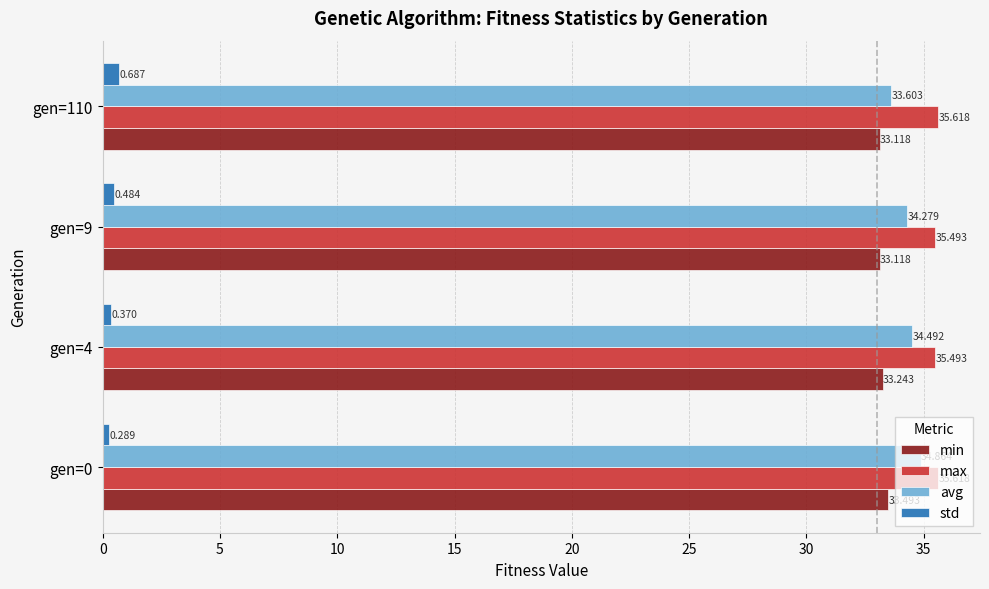

Which series has the largest range (max minus min)?

avg